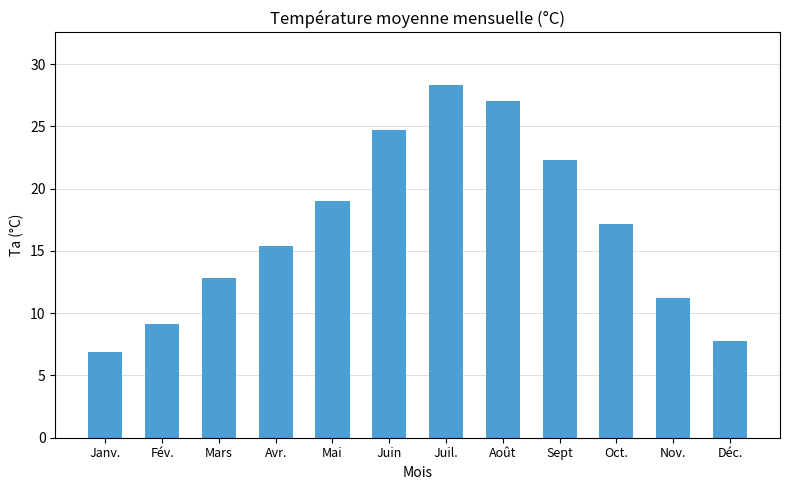

Which label corresponds to the smallest value in the chart?

Janv.